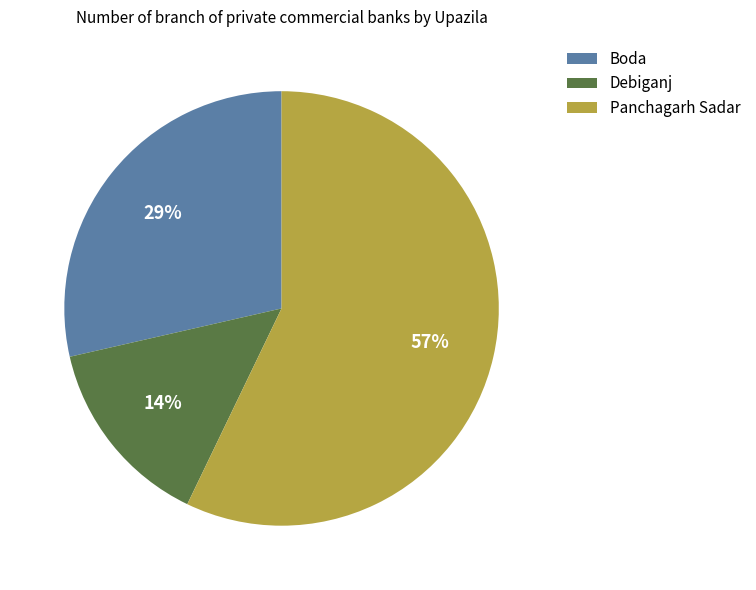

Is it true that Panchagarh Sadar is 57% of the pie?

True